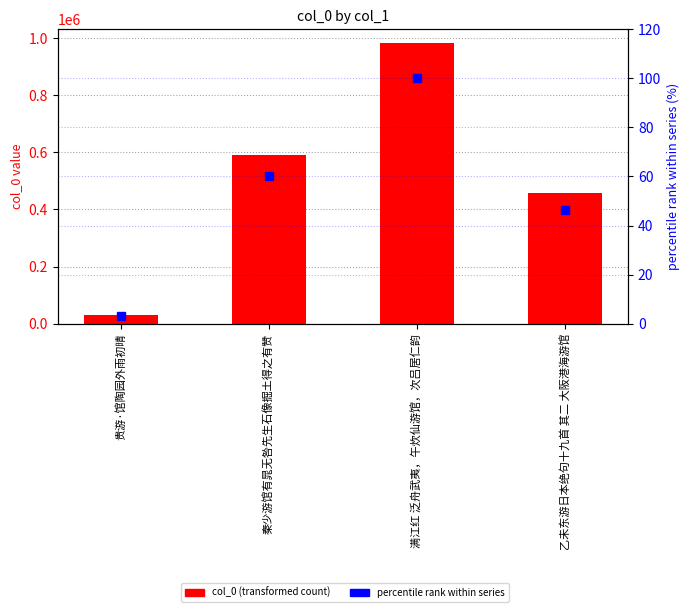

Is it true that col_0 equals 1548589.2 at 满江红 泛舟武夷，午炊仙游馆，次吕居仁韵?

False